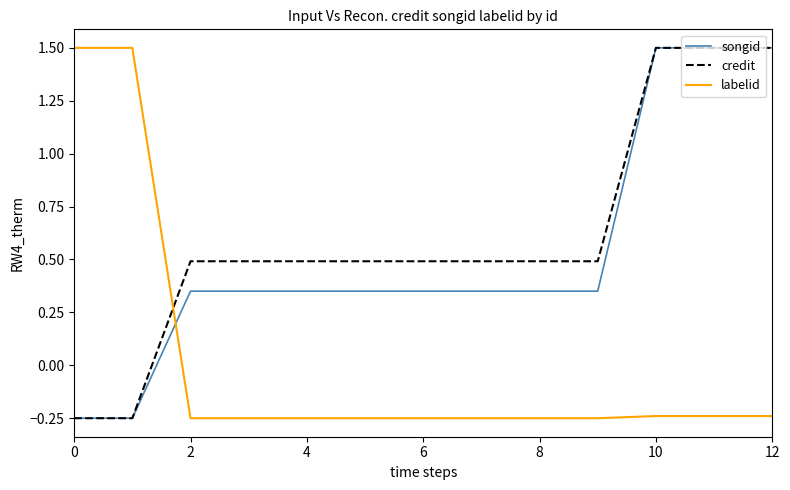

How many values in the credit series are below 0?

2